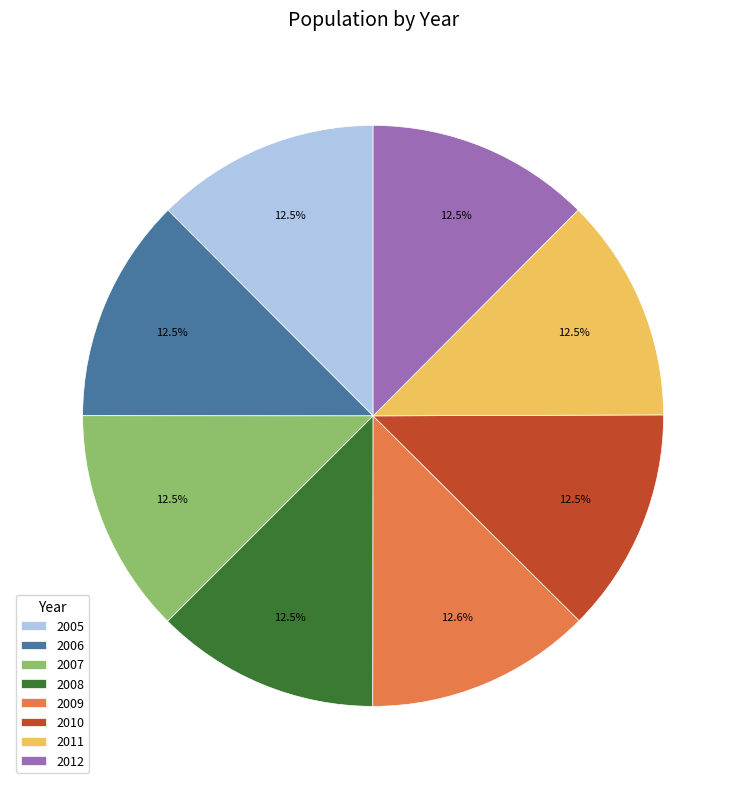

Does 2006 account for over 50% of the chart?

No